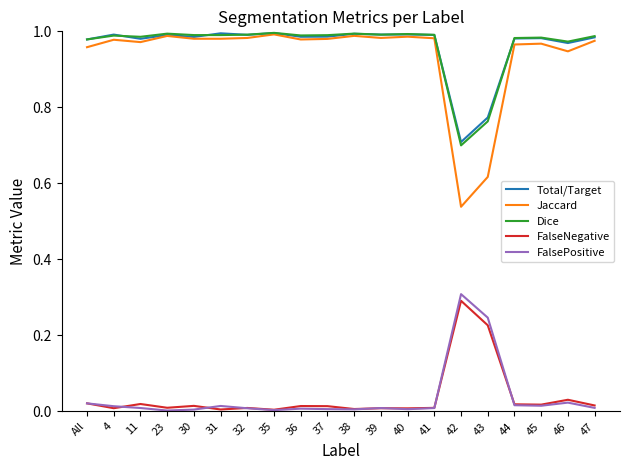

What is the highest value of the FalsePositive series?

0.3